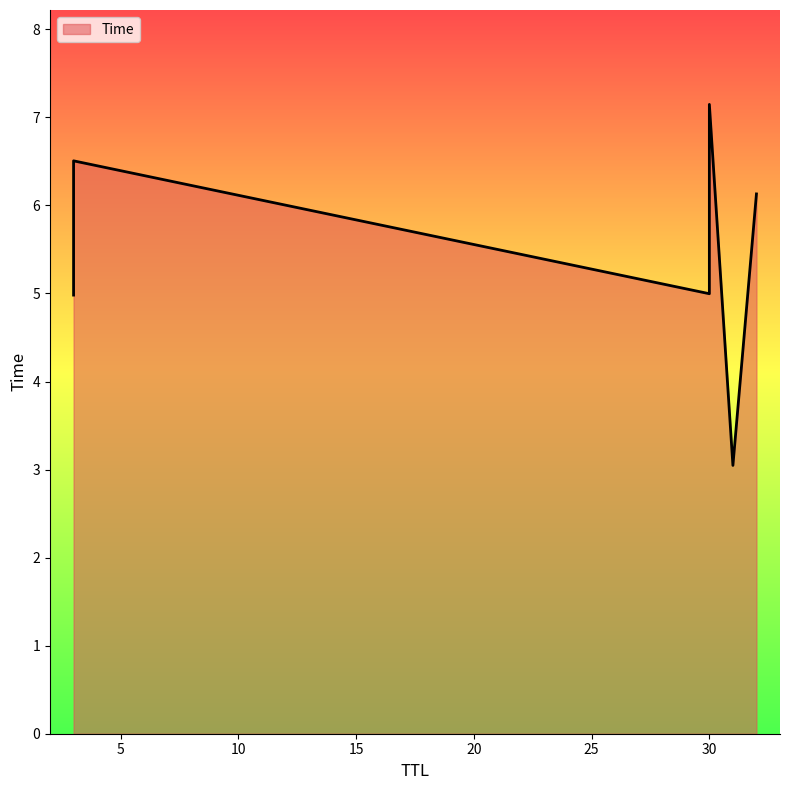

What is the label of the 3rd point from the left?

30